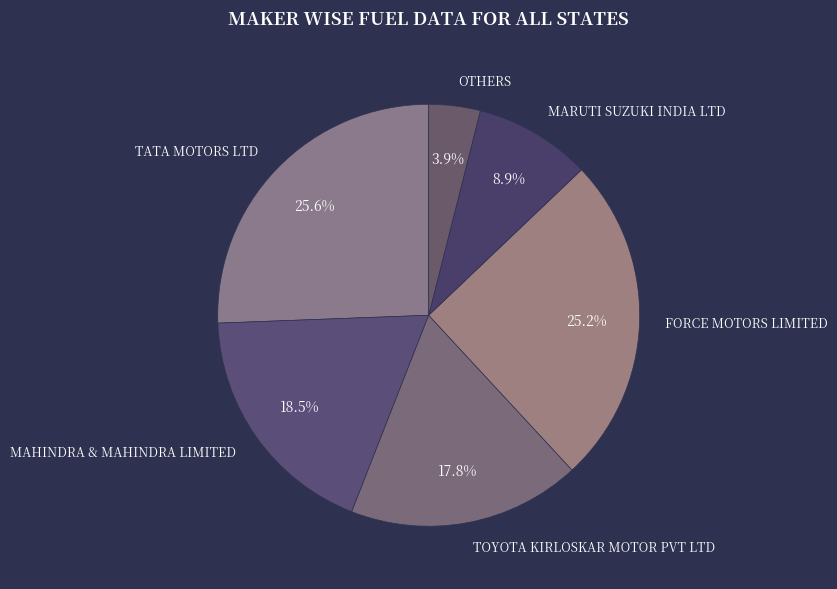

What is the total percentage of MAHINDRA & MAHINDRA LIMITED and MARUTI SUZUKI INDIA LTD?

27.4%